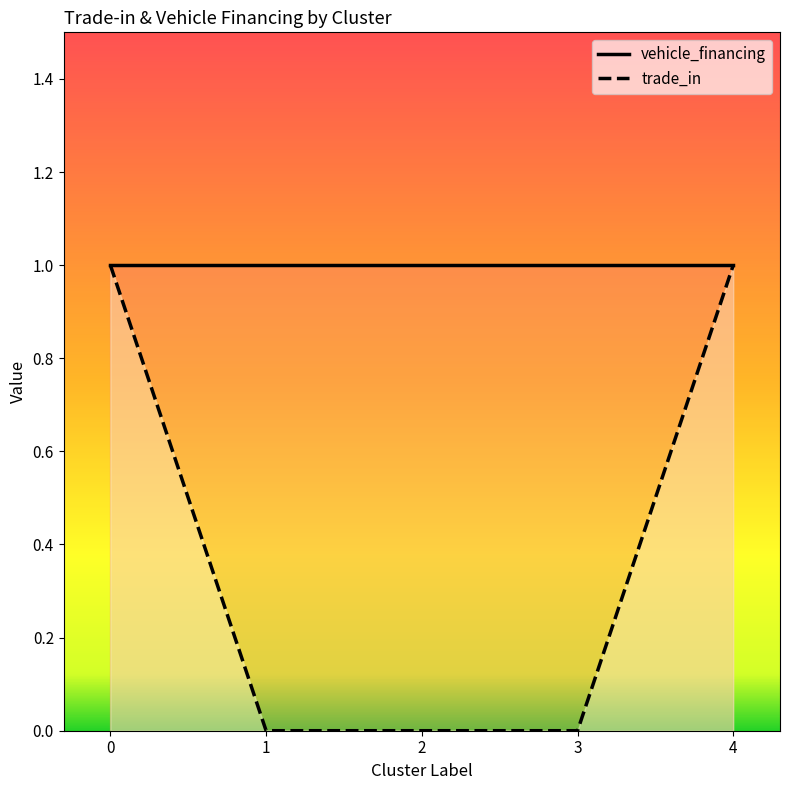

Rank the categories by value from highest to lowest.

0, 4, 1, 2, 3